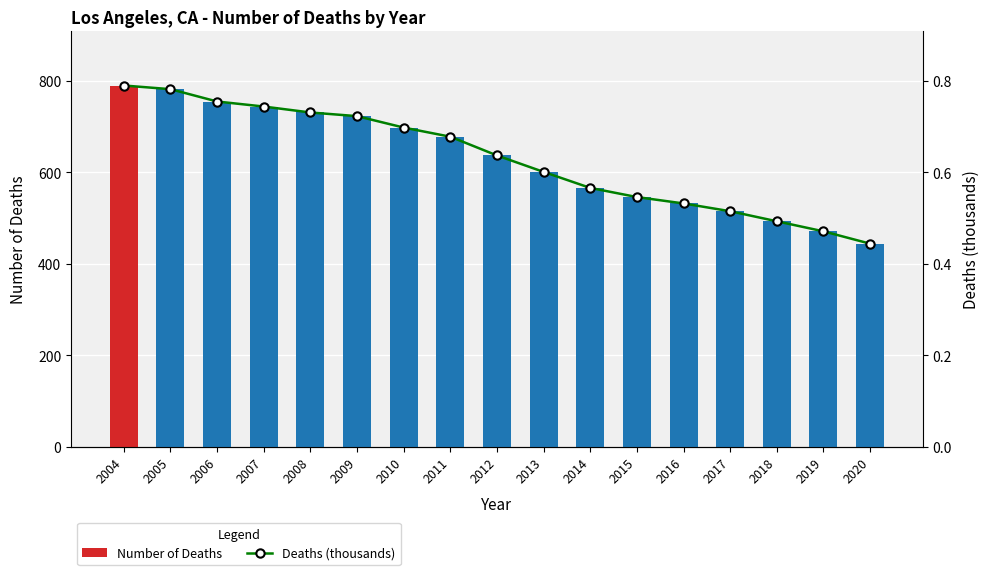

Where is Number of Deaths nearest to the value 617?

2013